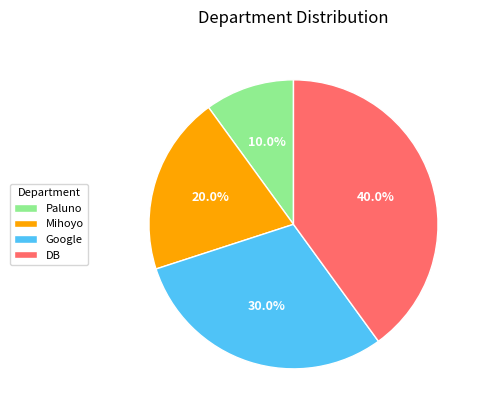

How much of the chart is everything except Google?

70.0%